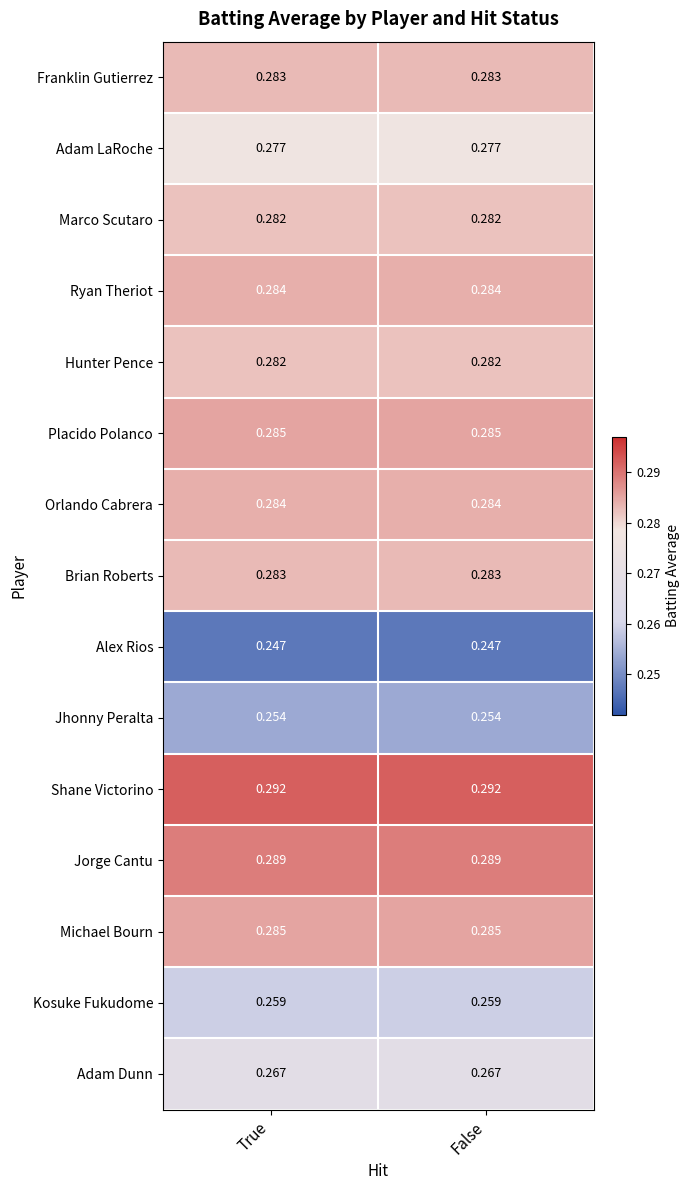

Is the value of Marco Scutaro at False greater than the value of Placido Polanco at True?

No